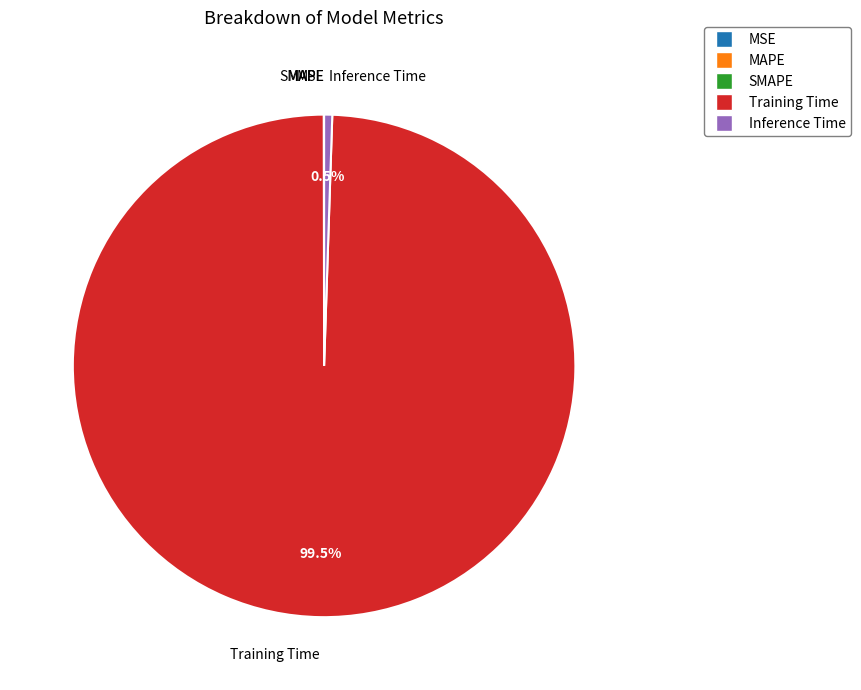

How much of the chart is everything except Inference Time?

99.5%